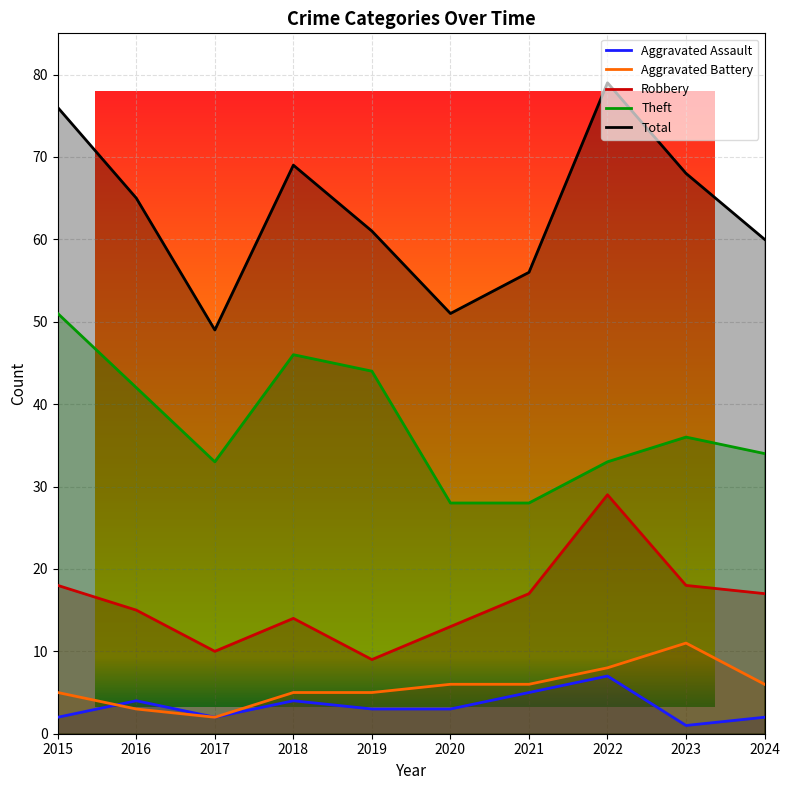

What is the total value across all series at 2022?

156